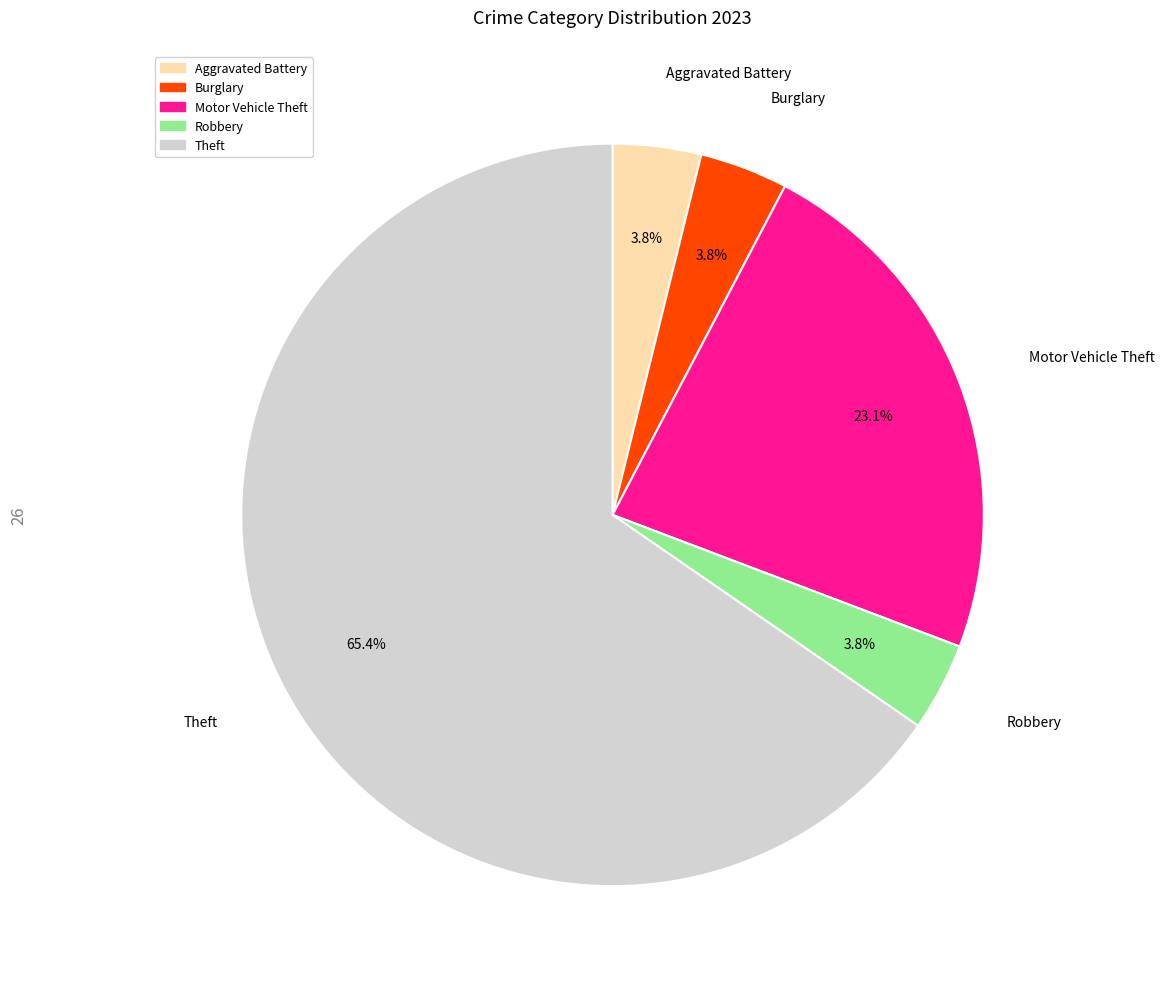

Is there any slice that represents more than half of the pie?

Yes